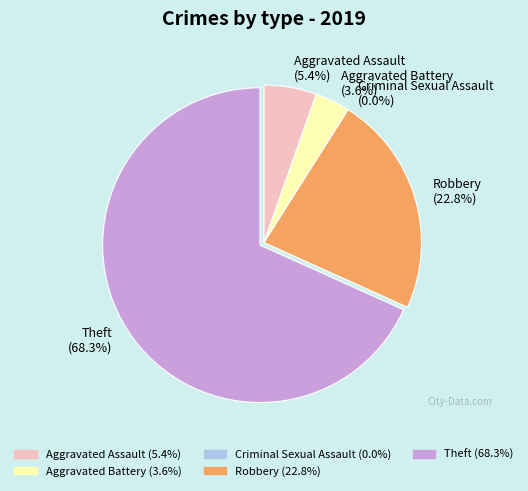

To the nearest percent, what is the average slice percentage?

20%